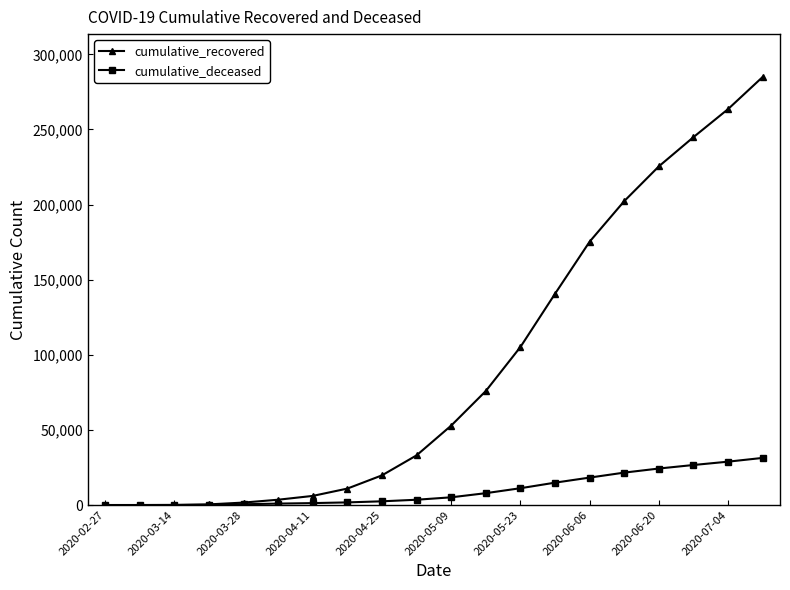

At how many categories does at least one series exceed 84683?

8